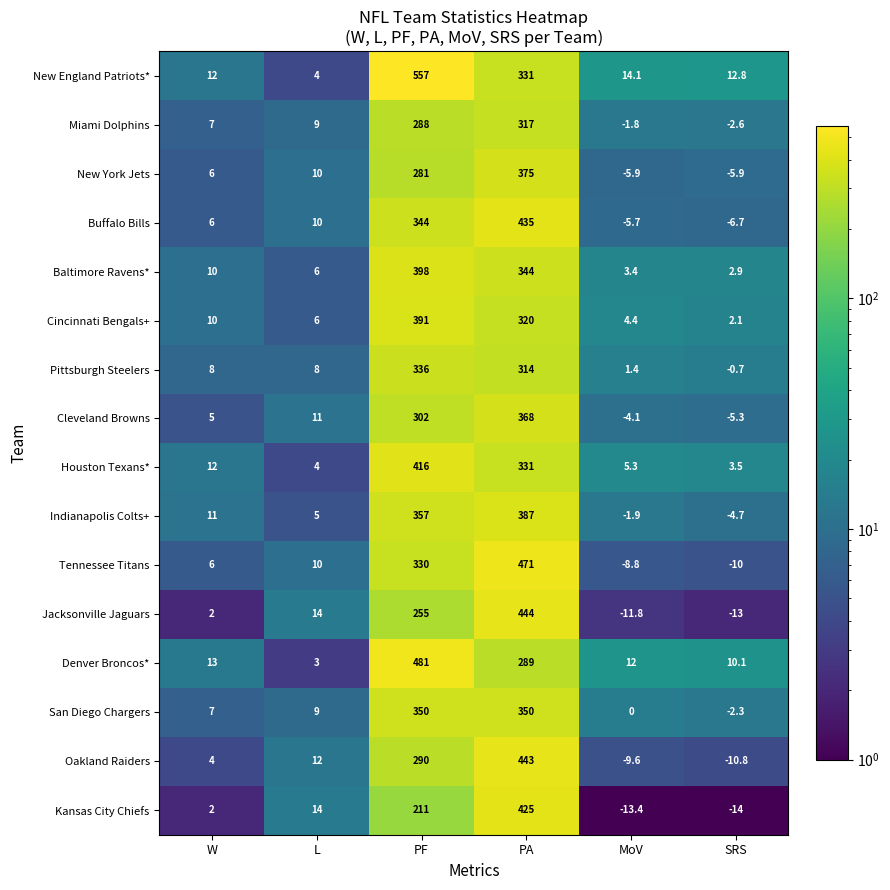

Which series has the largest range (max minus min)?

New England Patriots*